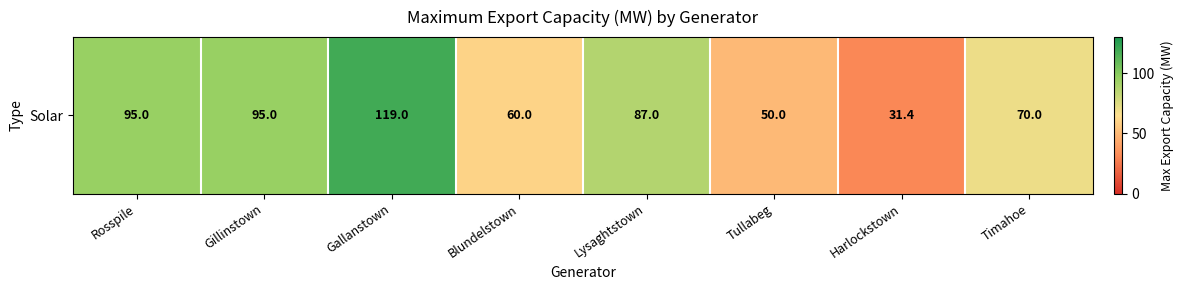

How many data points are above 87?

3